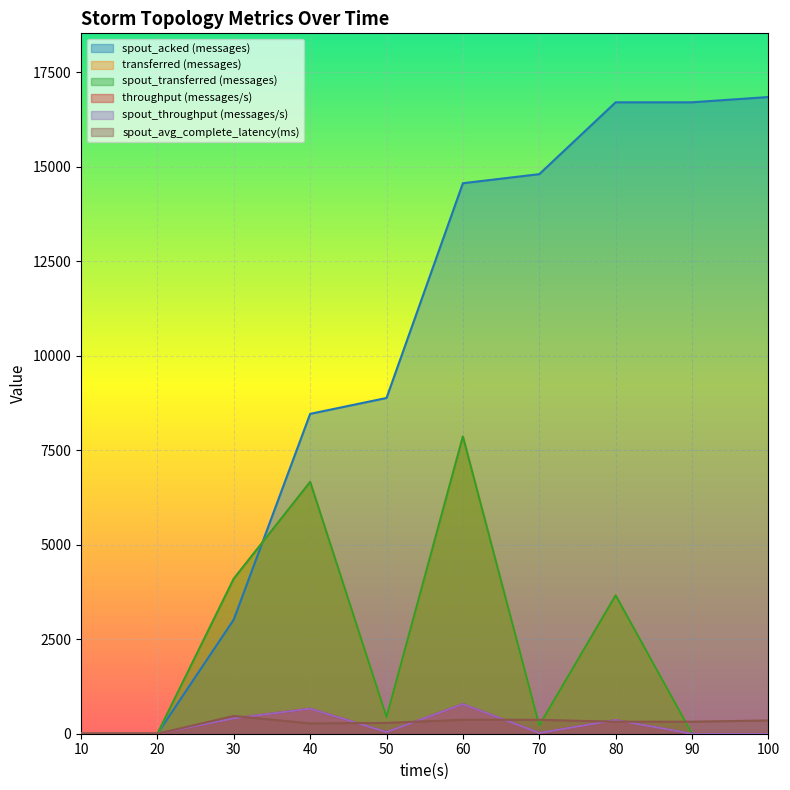

Does the chart display data point markers on the line(s)?

No